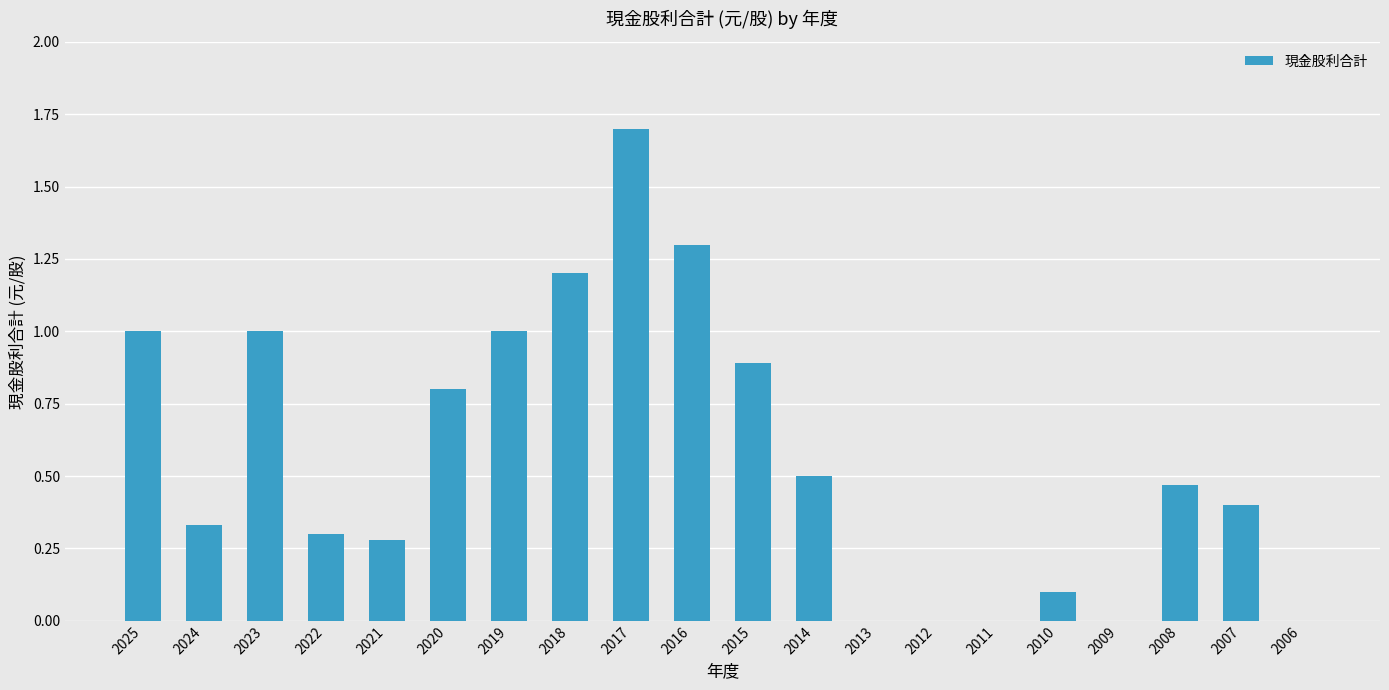

Count the number of data series in this chart.

1